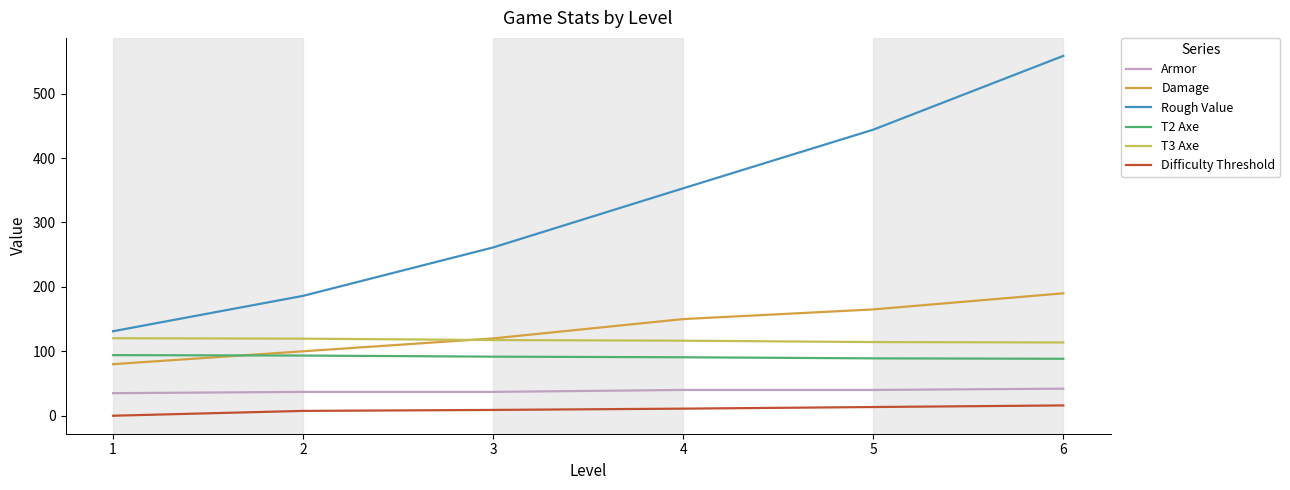

What are all the series names shown in the legend?

Armor, Damage, Rough Value, T2 Axe, T3 Axe, Difficulty Threshold